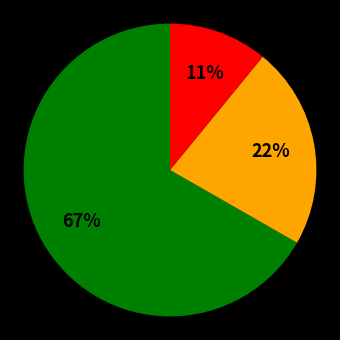

Count the number of slices in the pie.

3